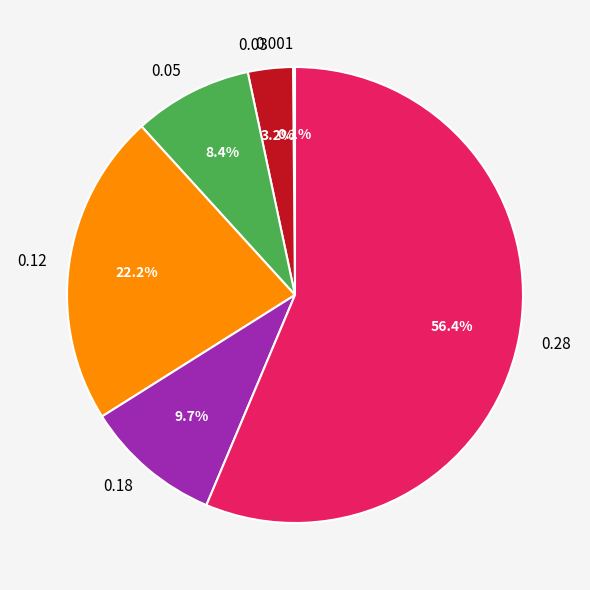

Which slice is the largest?

0.28